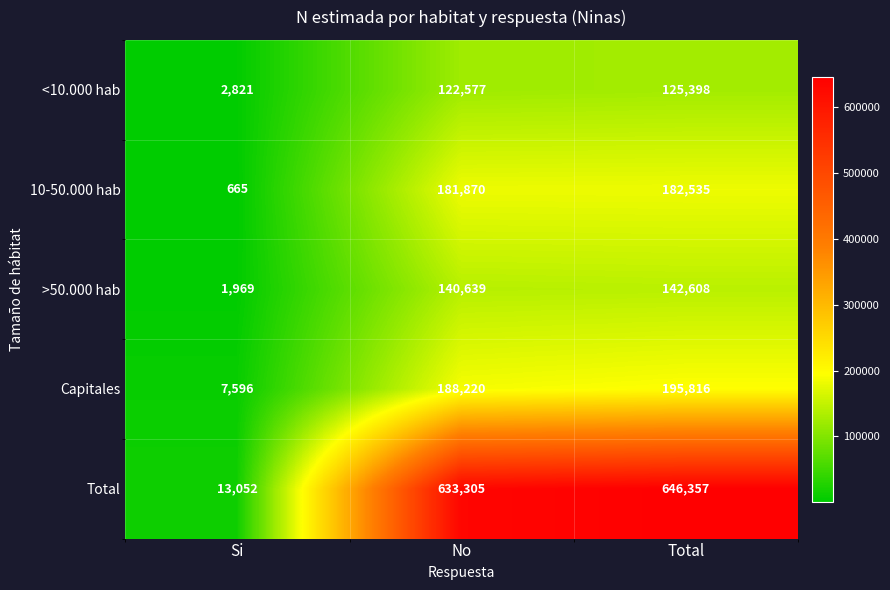

At which category is the sum across all series the highest?

Total